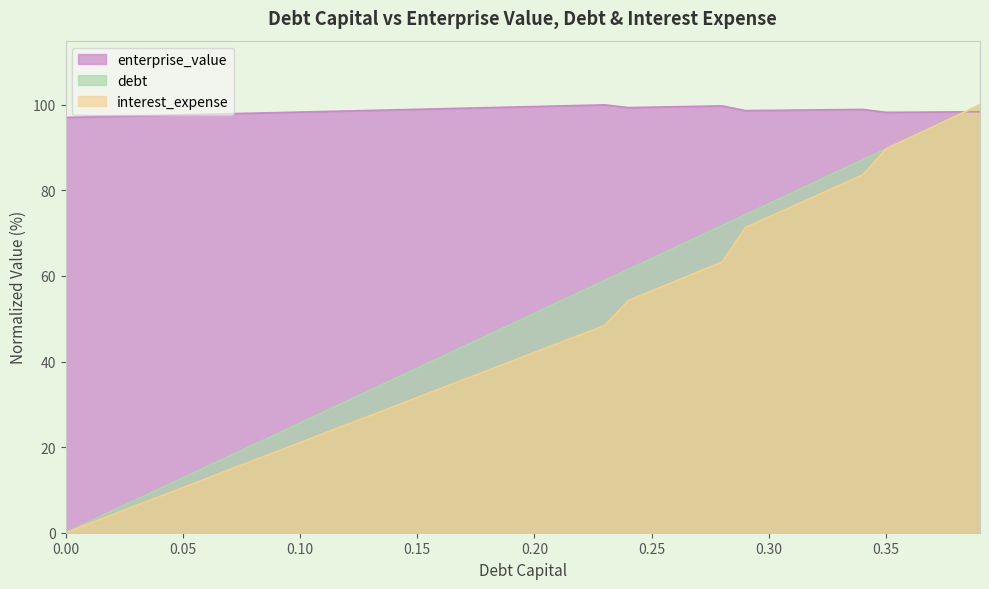

How many lines are shown in the chart?

3